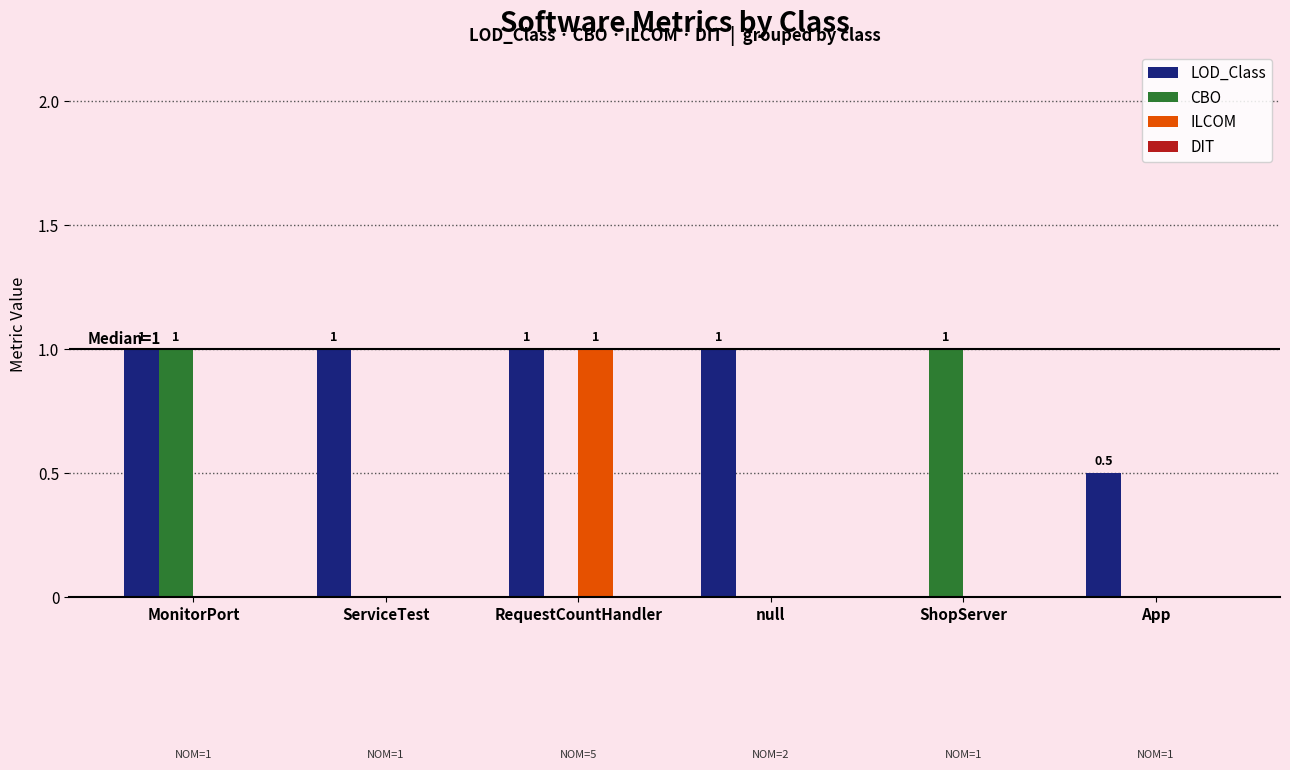

How many groups of bars are there?

6